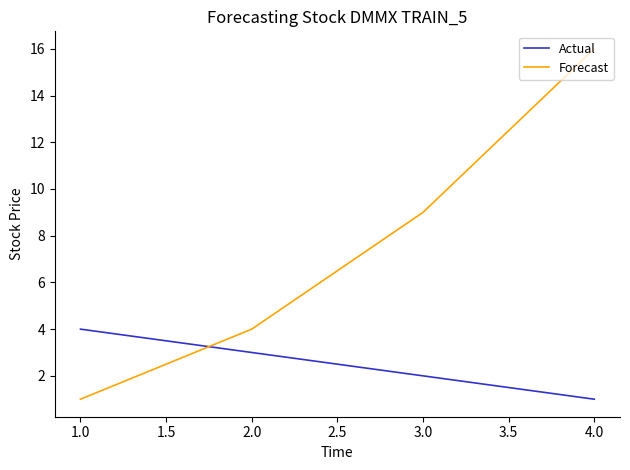

What is the minimum value shown in the chart?

1